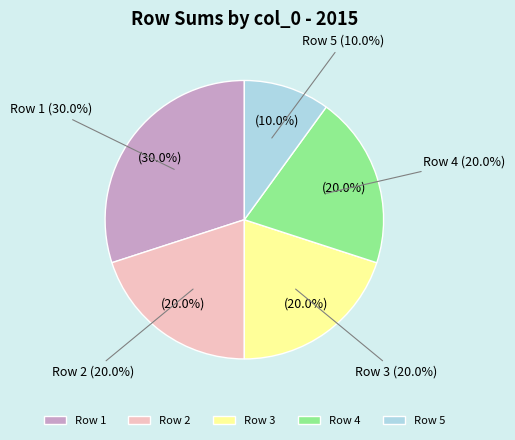

Which category has the smallest portion of the pie?

5